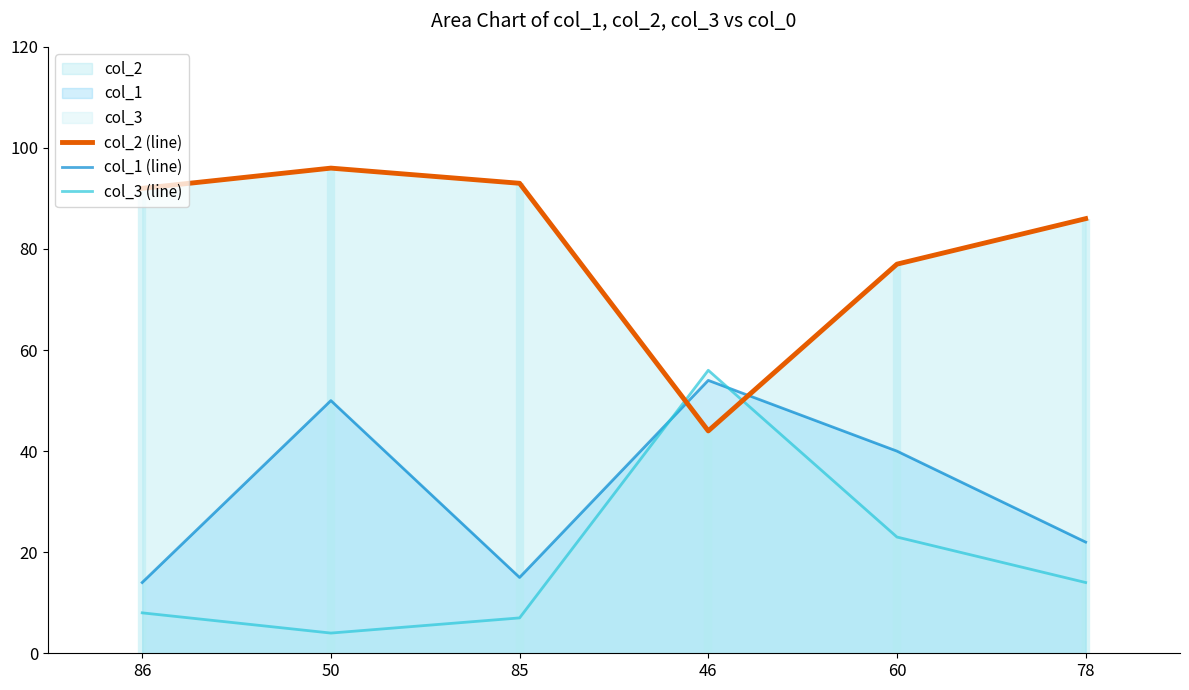

Reading left to right, what are all the values shown in this chart?

col_2 (line): 86=92	50=96	85=93	46=44	60=77	78=86
col_1 (line): 86=14	50=50	85=15	46=54	60=40	78=22
col_3 (line): 86=8	50=4	85=7	46=56	60=23	78=14